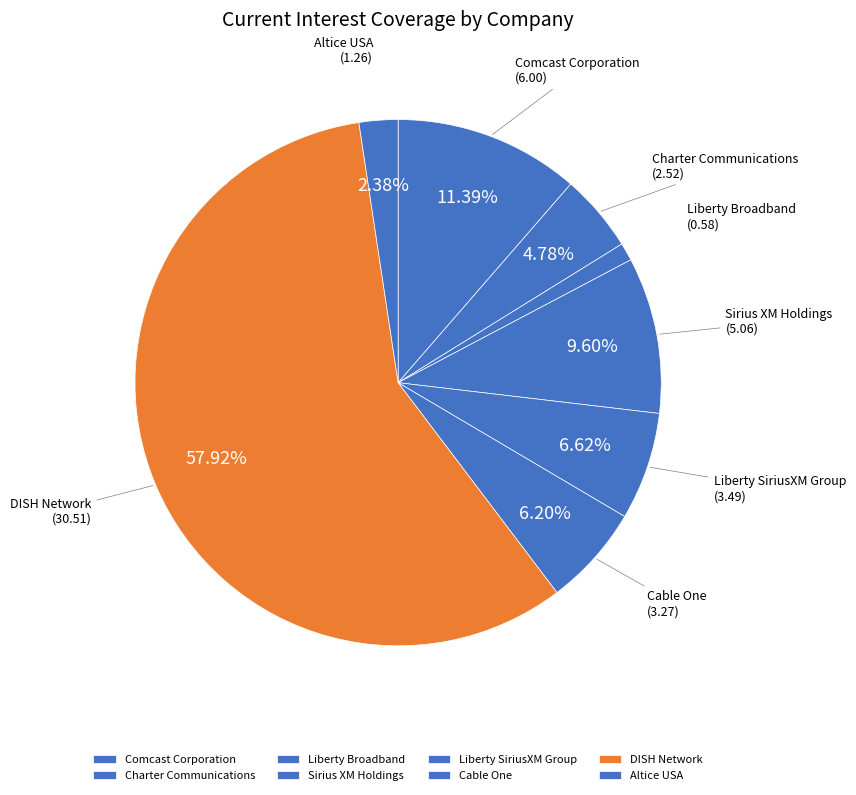

Do Charter Communications and Cable One together represent more than half of the pie?

No